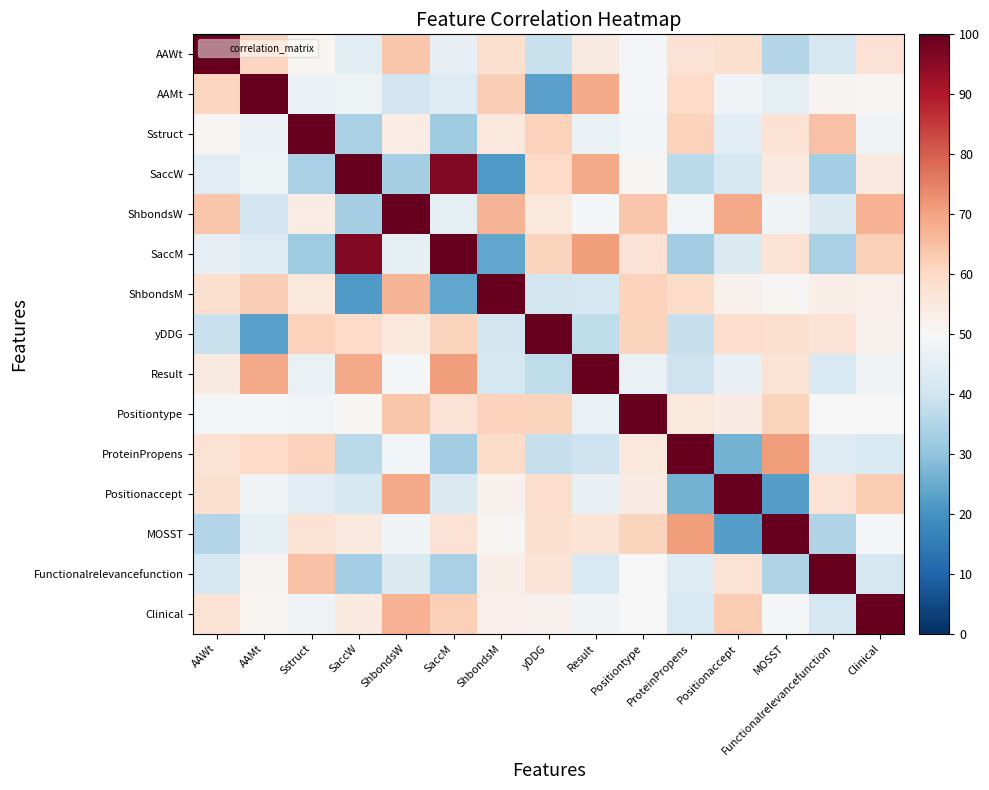

Reading right to left, extract all data points from this chart.

AAWt: Clinical=57.1	Functionalrelevancefunction=41.4	MOSST=35.2	Positionaccept=58.0	ProteinPropens=57.3	Positiontype=49.2	Result=54.6	yDDG=38.9	ShbondsM=57.9	SaccM=45.8	ShbondsW=63.8	SaccW=44.3	Sstruct=51.1	AAMt=60.9	AAWt=100.0
AAMt: Clinical=51.0	Functionalrelevancefunction=51.5	MOSST=45.0	Positionaccept=48.0	ProteinPropens=59.6	Positiontype=48.9	Result=68.8	yDDG=22.8	ShbondsM=62.3	SaccM=43.6	ShbondsW=40.3	SaccW=47.3	Sstruct=47.2	AAMt=100.0	AAWt=60.9
Sstruct: Clinical=48.2	Functionalrelevancefunction=64.5	MOSST=57.4	Positionaccept=44.1	ProteinPropens=61.6	Positiontype=48.8	Result=46.7	yDDG=61.4	ShbondsM=55.3	SaccM=32.3	ShbondsW=53.5	SaccW=33.6	Sstruct=100.0	AAMt=47.2	AAWt=51.1
SaccW: Clinical=54.9	Functionalrelevancefunction=33.0	MOSST=54.7	Positionaccept=41.1	ProteinPropens=36.5	Positiontype=50.5	Result=68.9	yDDG=59.7	ShbondsM=21.7	SaccM=96.2	ShbondsW=33.3	SaccW=100.0	Sstruct=33.6	AAMt=47.3	AAWt=44.3
ShbondsW: Clinical=67.3	Functionalrelevancefunction=42.7	MOSST=48.1	Positionaccept=69.1	ProteinPropens=48.7	Positiontype=63.8	Result=49.0	yDDG=55.4	ShbondsM=67.0	SaccM=45.0	ShbondsW=100.0	SaccW=33.3	Sstruct=53.5	AAMt=40.3	AAWt=63.8
SaccM: Clinical=62.0	Functionalrelevancefunction=33.8	MOSST=57.2	Positionaccept=42.6	ProteinPropens=32.8	Positiontype=57.2	Result=70.7	yDDG=61.2	ShbondsM=24.0	SaccM=100.0	ShbondsW=45.0	SaccW=96.2	Sstruct=32.3	AAMt=43.6	AAWt=45.8
ShbondsM: Clinical=52.6	Functionalrelevancefunction=53.2	MOSST=50.4	Positionaccept=52.2	ProteinPropens=59.3	Positiontype=61.6	Result=41.2	yDDG=40.9	ShbondsM=100.0	SaccM=24.0	ShbondsW=67.0	SaccW=21.7	Sstruct=55.3	AAMt=62.3	AAWt=57.9
yDDG: Clinical=52.2	Functionalrelevancefunction=56.9	MOSST=58.1	Positionaccept=58.9	ProteinPropens=38.4	Positiontype=61.2	Result=37.2	yDDG=100.0	ShbondsM=40.9	SaccM=61.2	ShbondsW=55.4	SaccW=59.7	Sstruct=61.4	AAMt=22.8	AAWt=38.9
Result: Clinical=48.4	Functionalrelevancefunction=42.4	MOSST=56.7	Positionaccept=46.1	ProteinPropens=39.7	Positiontype=46.6	Result=100.0	yDDG=37.2	ShbondsM=41.2	SaccM=70.7	ShbondsW=49.0	SaccW=68.9	Sstruct=46.7	AAMt=68.8	AAWt=54.6
Positiontype: Clinical=50.1	Functionalrelevancefunction=49.8	MOSST=61.1	Positionaccept=54.2	ProteinPropens=55.2	Positiontype=100.0	Result=46.6	yDDG=61.2	ShbondsM=61.6	SaccM=57.2	ShbondsW=63.8	SaccW=50.5	Sstruct=48.8	AAMt=48.9	AAWt=49.2
ProteinPropens: Clinical=42.4	Functionalrelevancefunction=43.4	MOSST=71.0	Positionaccept=26.2	ProteinPropens=100.0	Positiontype=55.2	Result=39.7	yDDG=38.4	ShbondsM=59.3	SaccM=32.8	ShbondsW=48.7	SaccW=36.5	Sstruct=61.6	AAMt=59.6	AAWt=57.3
Positionaccept: Clinical=62.8	Functionalrelevancefunction=57.1	MOSST=22.5	Positionaccept=100.0	ProteinPropens=26.2	Positiontype=54.2	Result=46.1	yDDG=58.9	ShbondsM=52.2	SaccM=42.6	ShbondsW=69.1	SaccW=41.1	Sstruct=44.1	AAMt=48.0	AAWt=58.0
MOSST: Clinical=49.2	Functionalrelevancefunction=35.1	MOSST=100.0	Positionaccept=22.5	ProteinPropens=71.0	Positiontype=61.1	Result=56.7	yDDG=58.1	ShbondsM=50.4	SaccM=57.2	ShbondsW=48.1	SaccW=54.7	Sstruct=57.4	AAMt=45.0	AAWt=35.2
Functionalrelevancefunction: Clinical=41.0	Functionalrelevancefunction=100.0	MOSST=35.1	Positionaccept=57.1	ProteinPropens=43.4	Positiontype=49.8	Result=42.4	yDDG=56.9	ShbondsM=53.2	SaccM=33.8	ShbondsW=42.7	SaccW=33.0	Sstruct=64.5	AAMt=51.5	AAWt=41.4
Clinical: Clinical=100.0	Functionalrelevancefunction=41.0	MOSST=49.2	Positionaccept=62.8	ProteinPropens=42.4	Positiontype=50.1	Result=48.4	yDDG=52.2	ShbondsM=52.6	SaccM=62.0	ShbondsW=67.3	SaccW=54.9	Sstruct=48.2	AAMt=51.0	AAWt=57.1